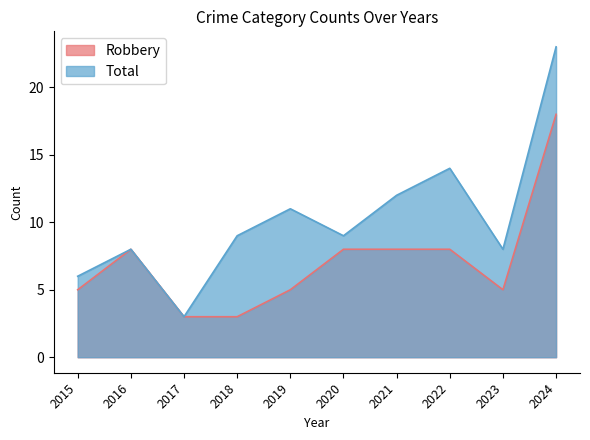

At which label does Robbery reach its minimum?

2017